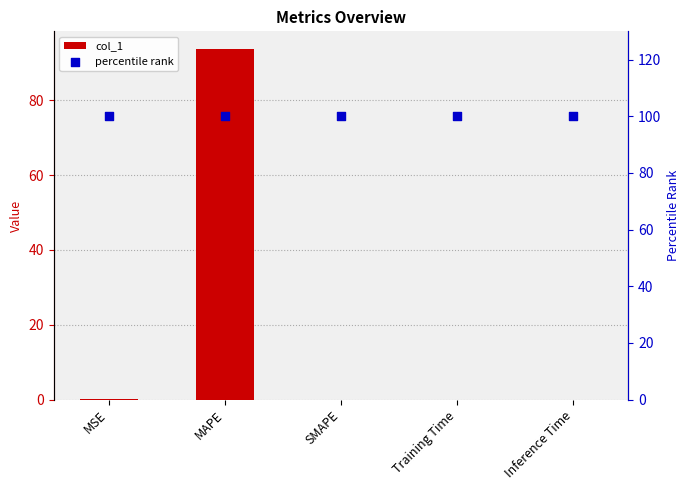

Which series reaches the minimum Y coordinate?

col_1